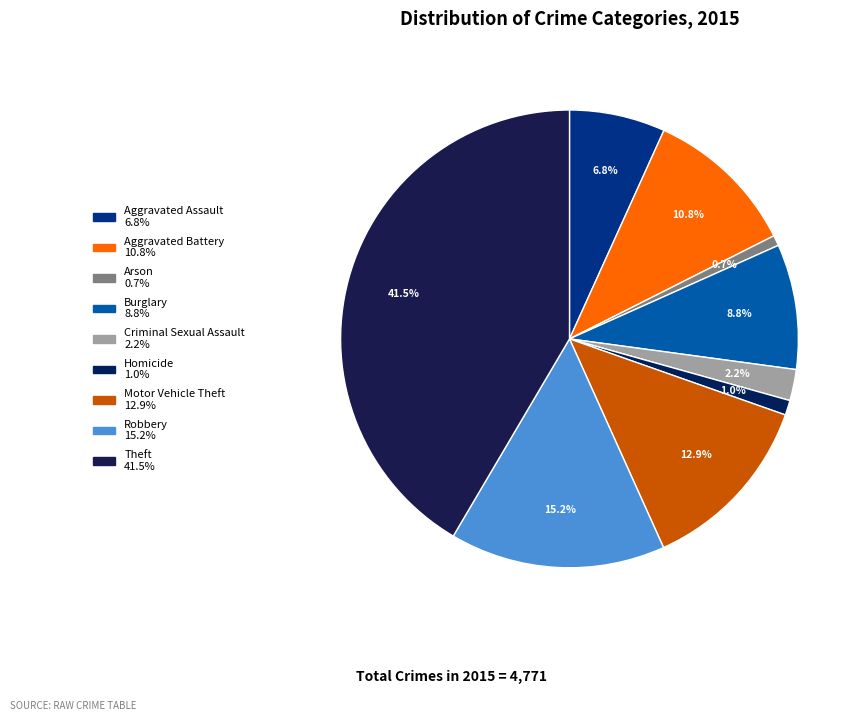

To the nearest percent, what is the difference between the Burglary and Motor Vehicle Theft slice percentages?

4%